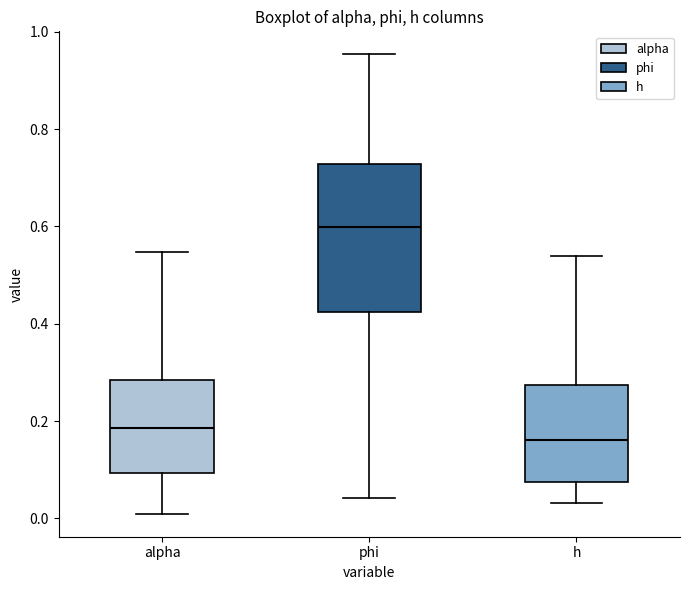

Reading left to right, read every box against the y-axis: the position of its median line, the range the box covers, and the ends of its whiskers. The values are not printed on the chart, so give them approximately, as read against the axis.

alpha: median 0.18, box 0.10 to 0.28, whiskers 0.00 to 0.54
phi: median 0.60, box 0.42 to 0.72, whiskers 0.04 to 0.96
h: median 0.16, box 0.08 to 0.28, whiskers 0.04 to 0.54